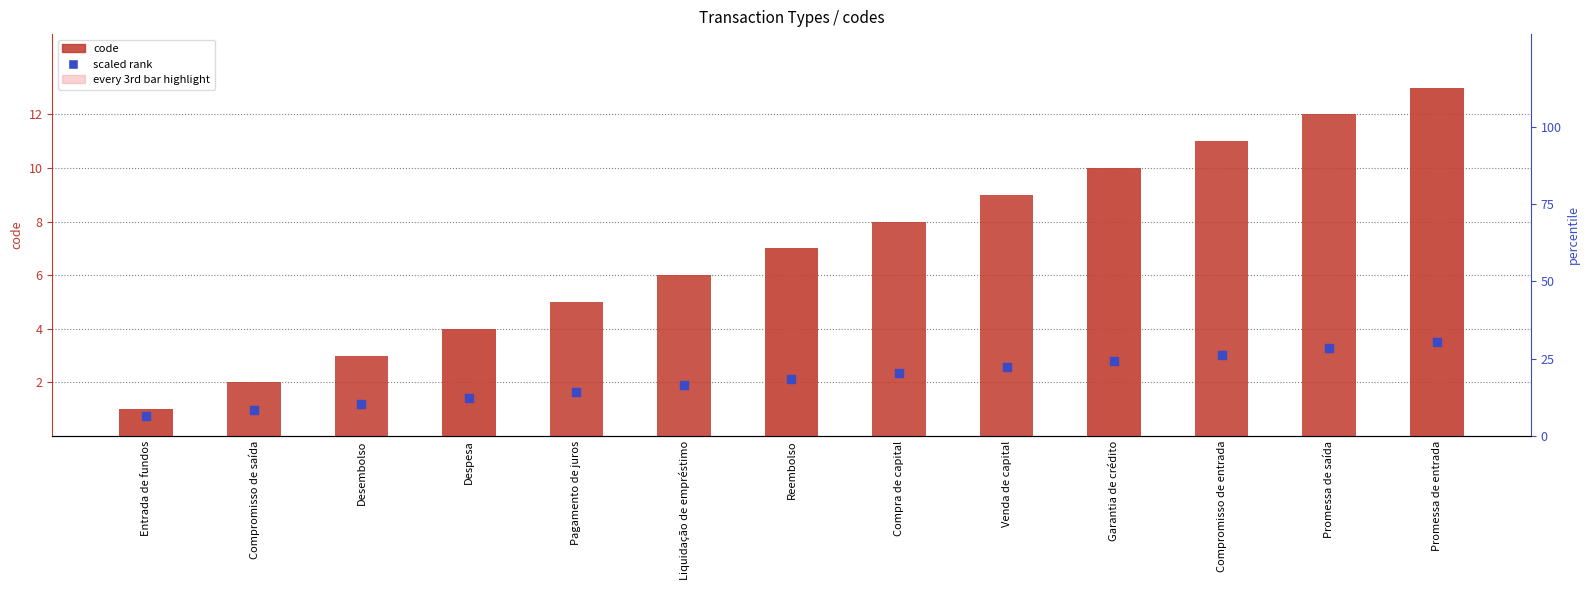

Which series contains the lowest Y value?

scaled rank